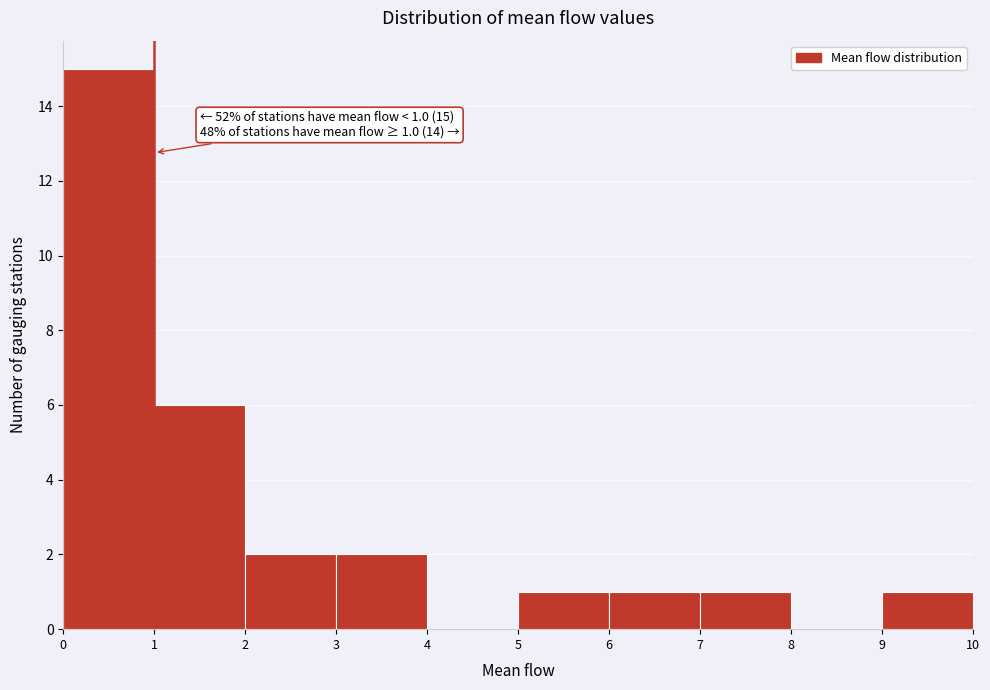

Which range on the x-axis has the tallest bar?

0 to 1